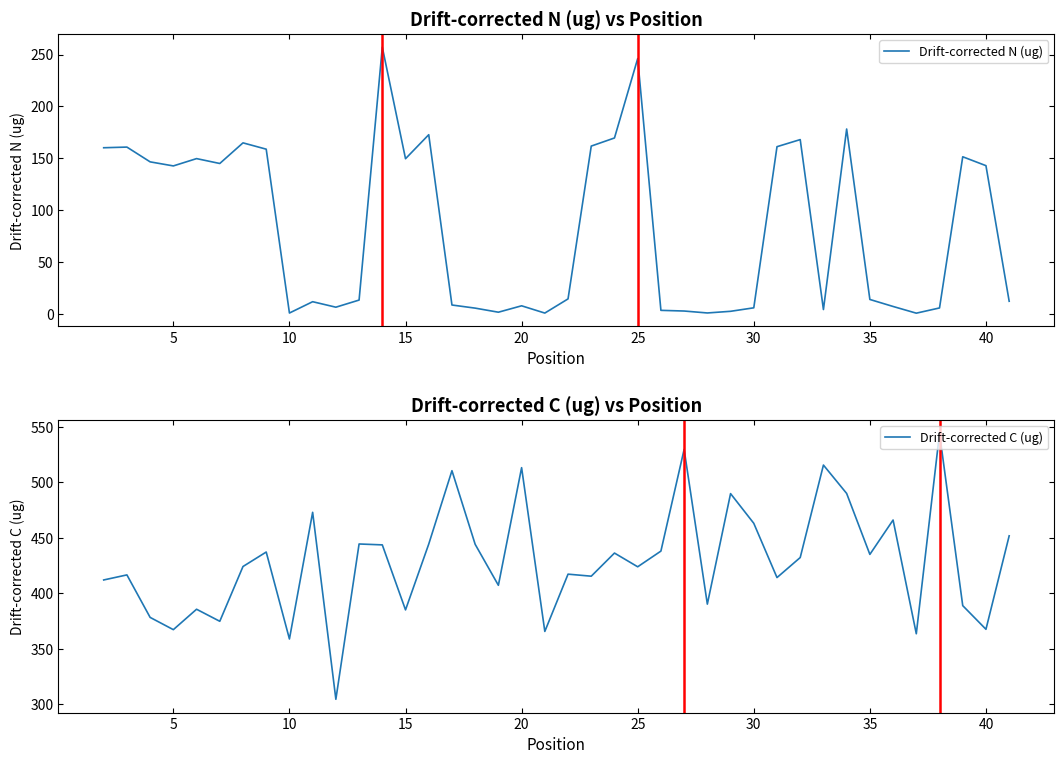

At which category does Drift-corrected N (ug) reach its first local valley?

5